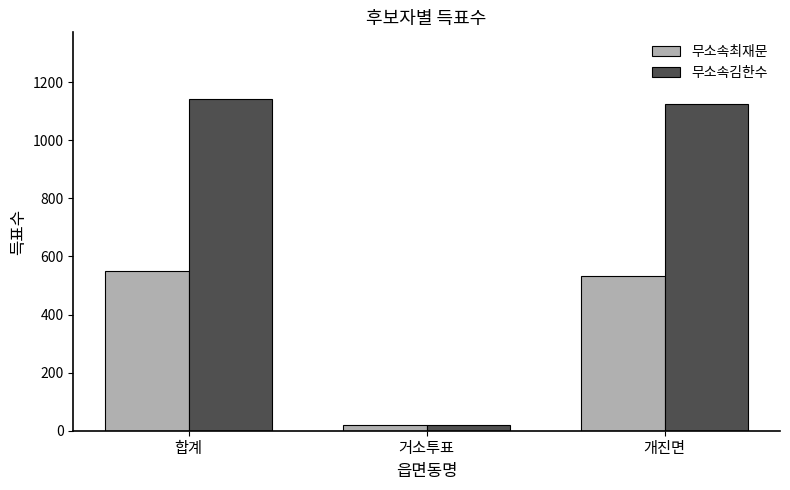

What is the sum of the 무소속김한수 values at 거소투표 and 개진면?

1143